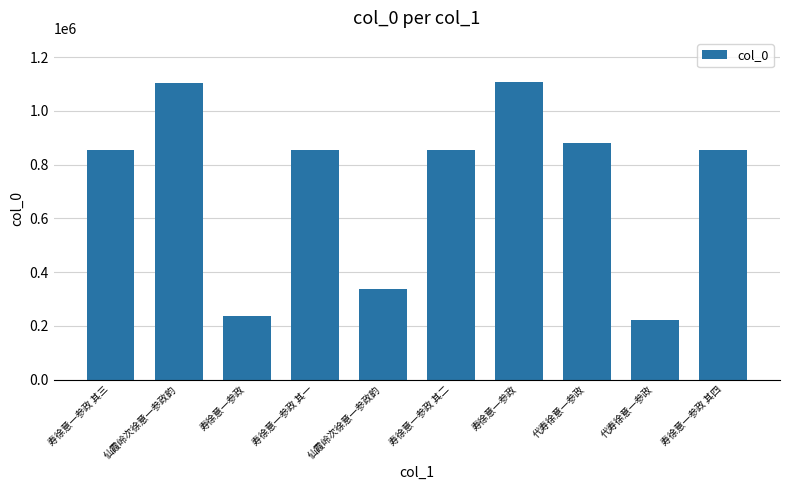

List the labels in order of value, smallest first.

代寿徐意一参政, 寿徐意一参政, 仙霞岭次徐意一参政韵, 寿徐意一参政 其二, 寿徐意一参政 其三, 寿徐意一参政 其一, 寿徐意一参政 其四, 代寿徐意一参政, 仙霞岭次徐意一参政韵, 寿徐意一参政